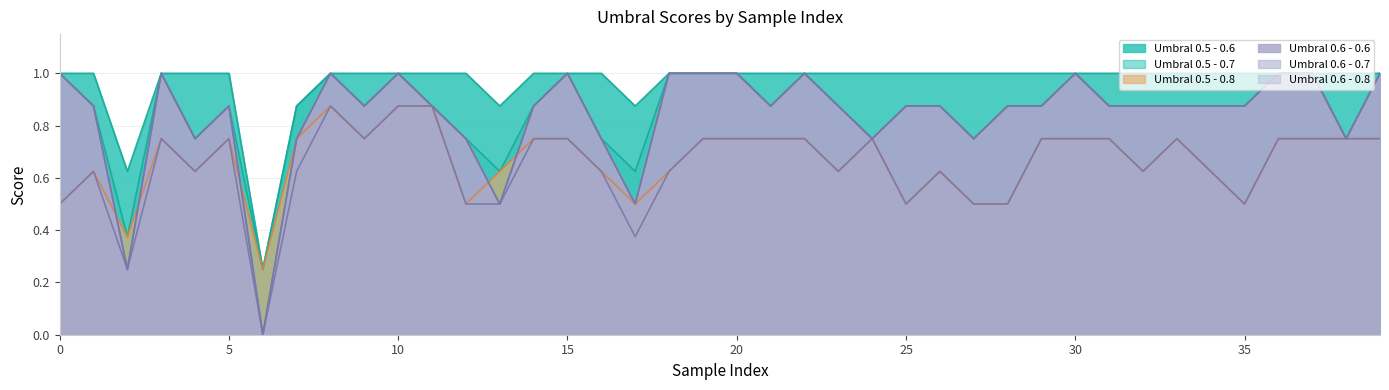

At which category is the sum across all series the highest?

8